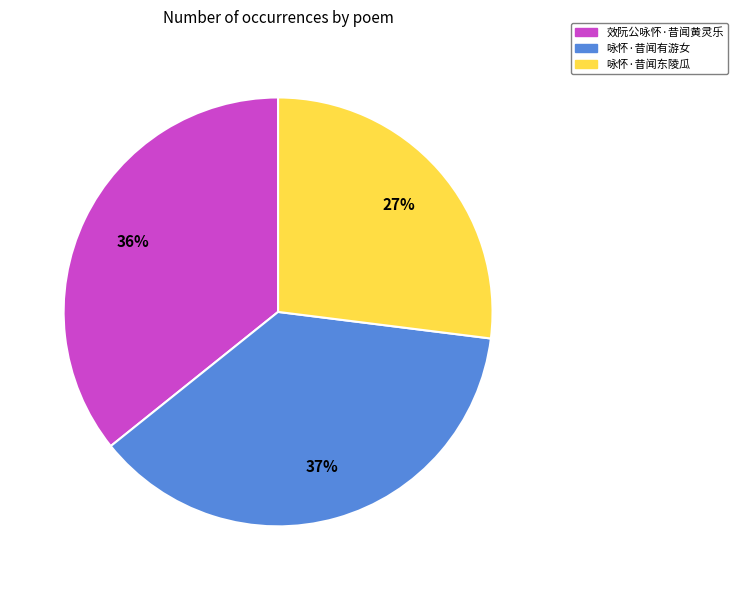

Count the number of slices in the pie.

3